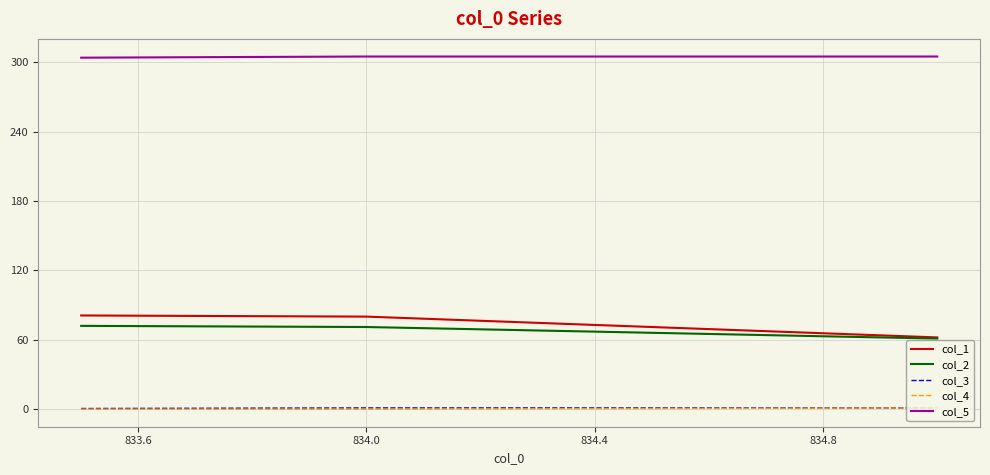

What is the maximum value shown in the chart?

305.0